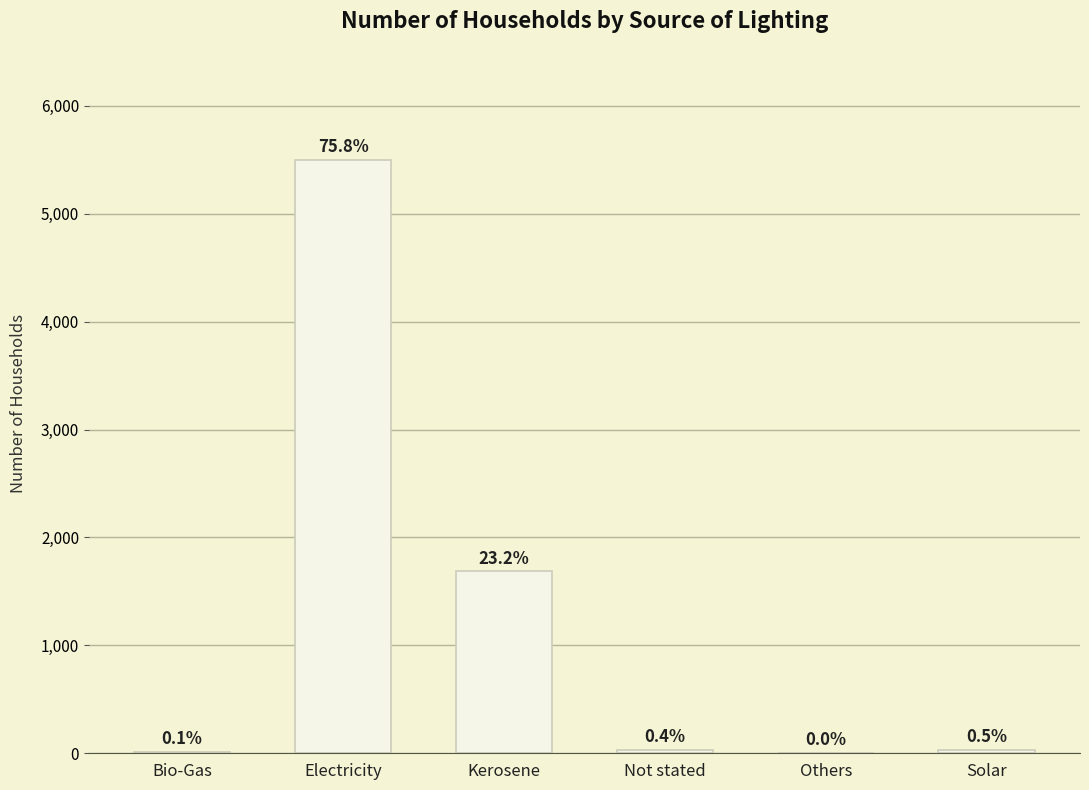

Which label corresponds to the smallest value in the chart?

Others